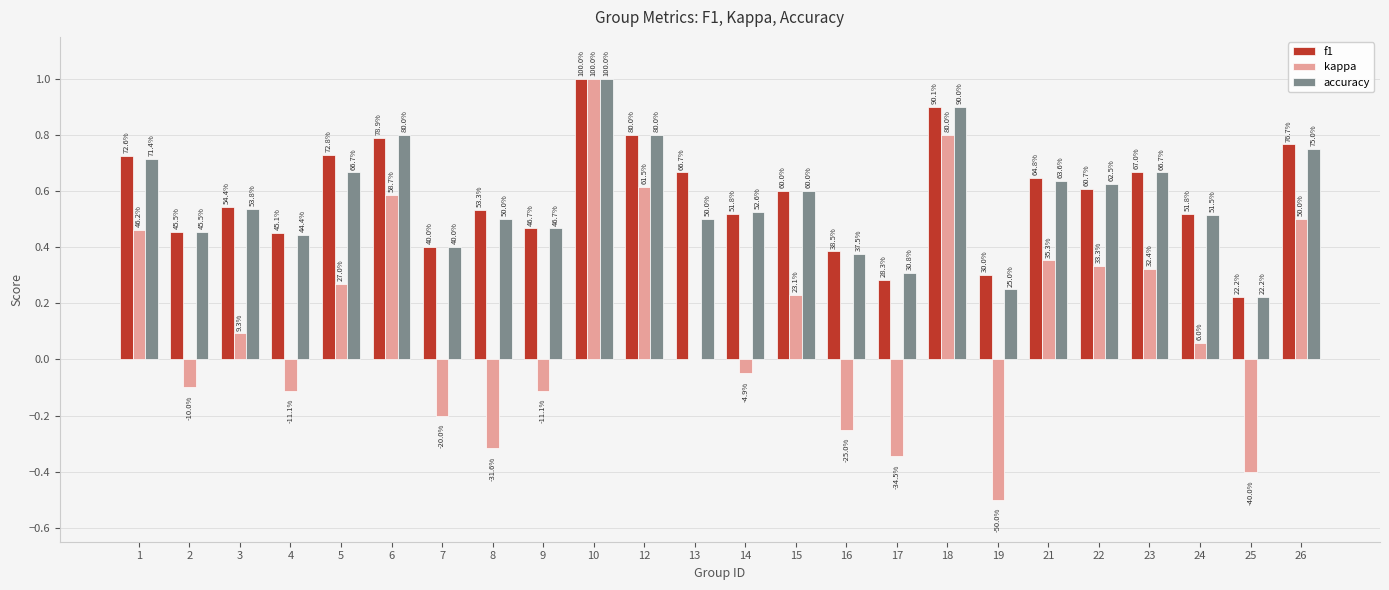

Which series changed the most between 6 and 15?

kappa